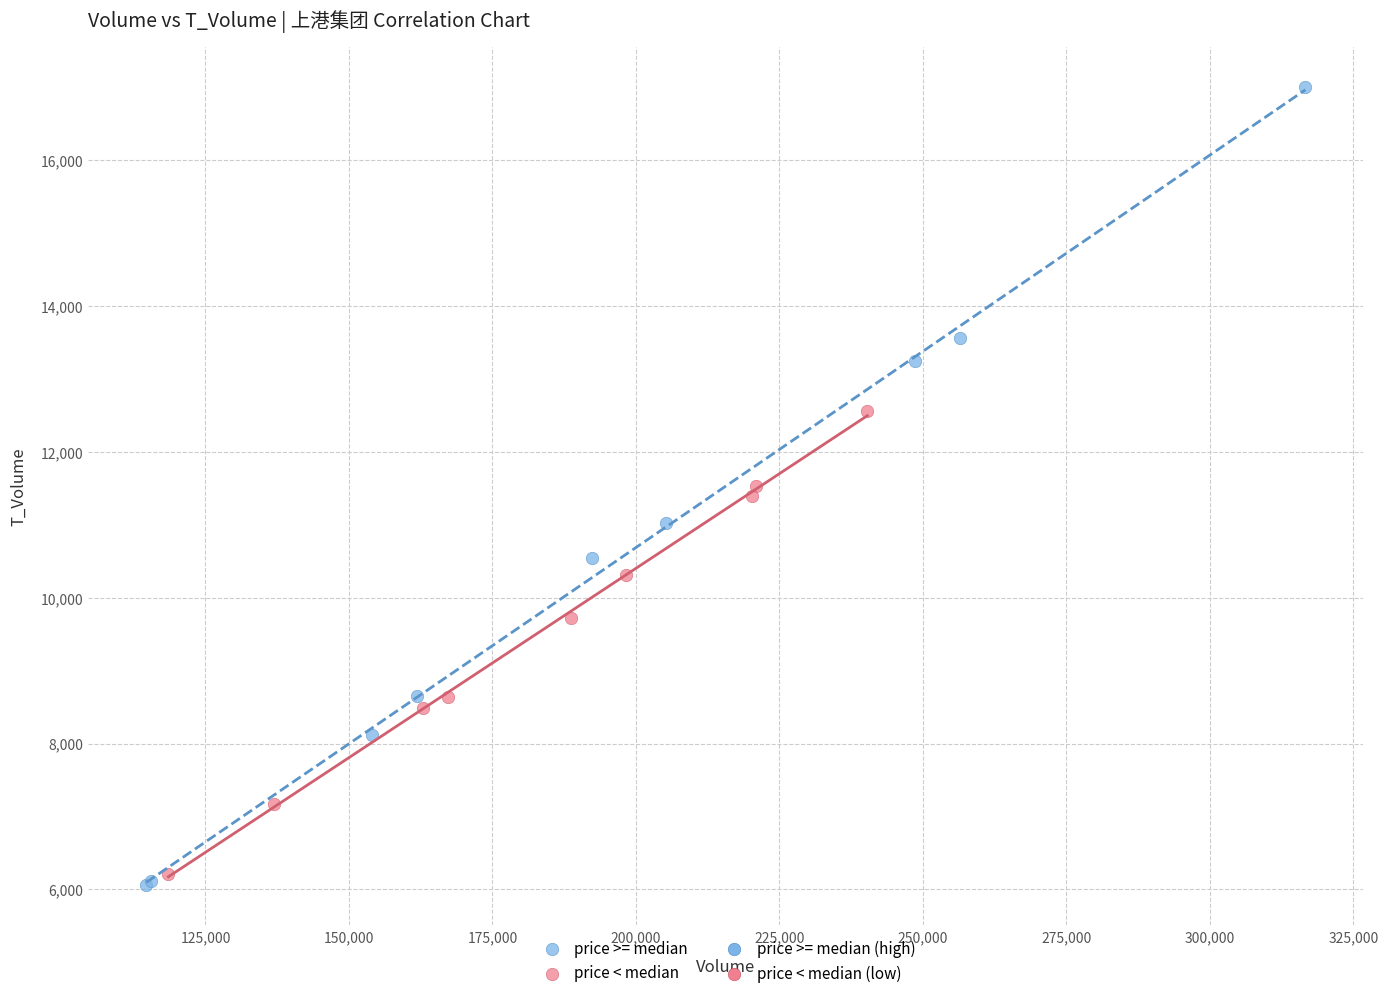

Which series reaches the minimum Y coordinate?

price >= median